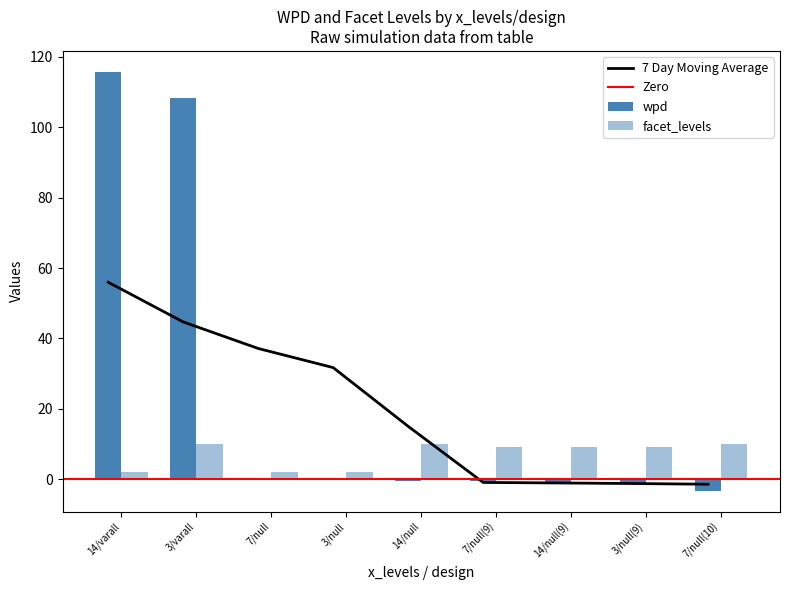

Read the wpd value at 14/null.

-0.4